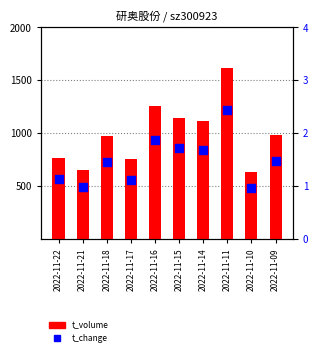

Which series has the largest Y range (max minus min)?

t_volume